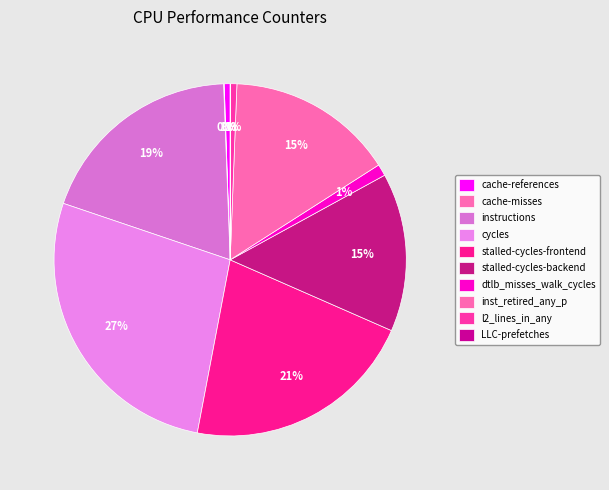

Between dtlb_misses_walk_cycles and inst_retired_any_p, which is larger?

inst_retired_any_p